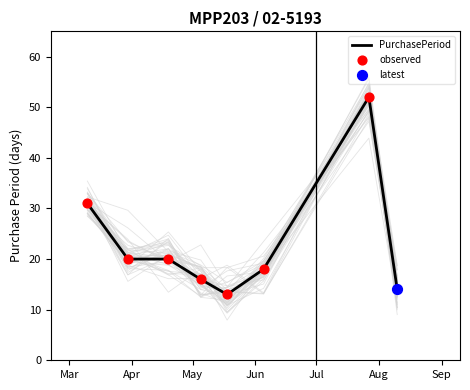

What is the ratio of the value at 2017-03-10 to the value at 2017-08-10?

2.2